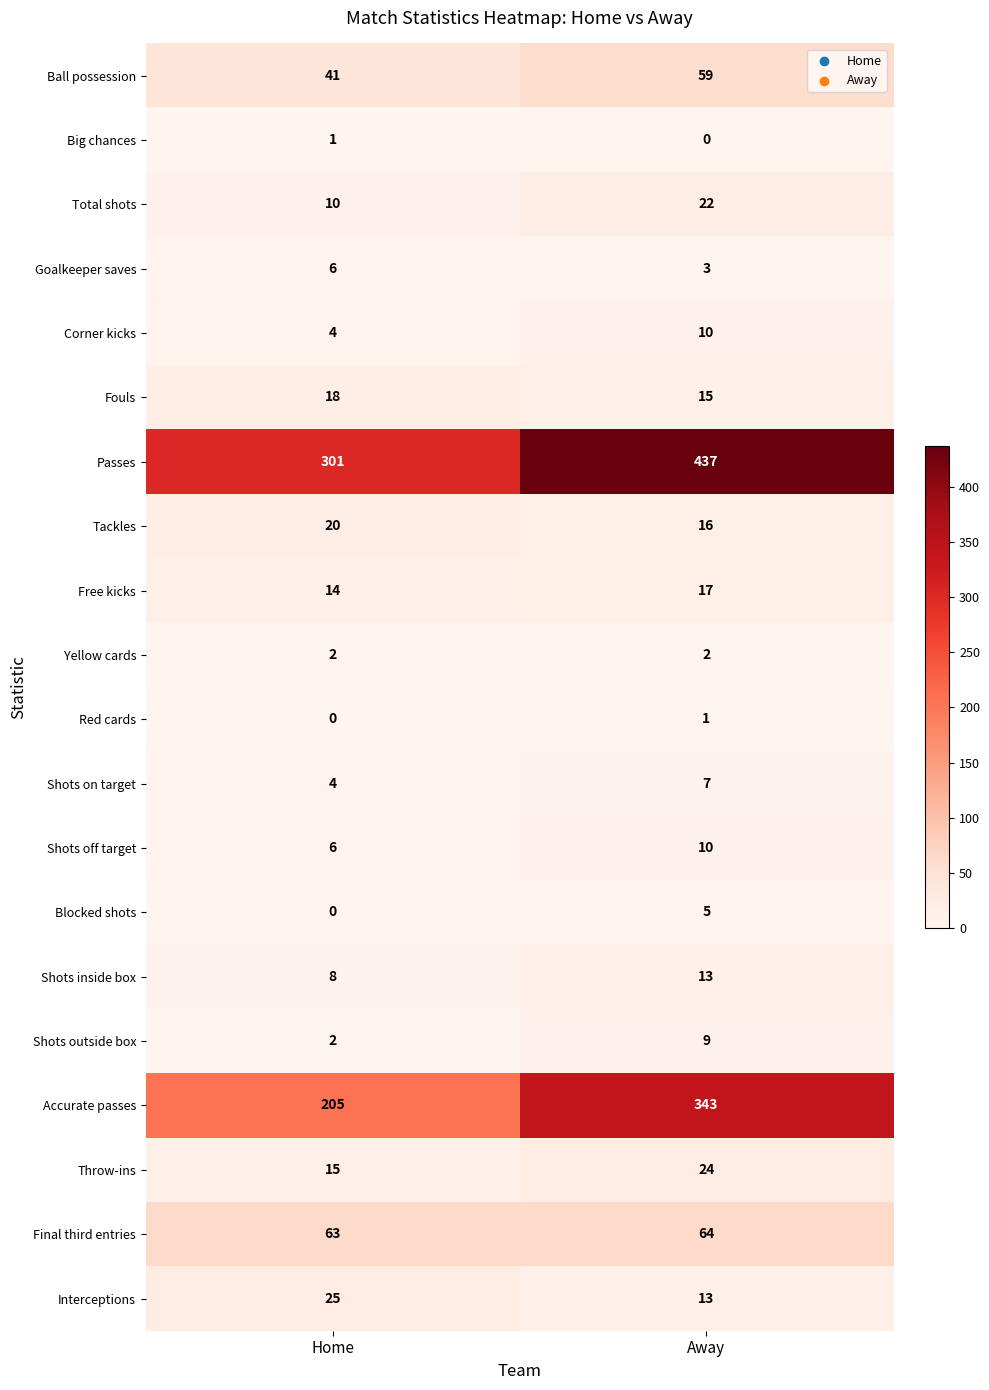

What is the difference between the highest and lowest values at Away?

437